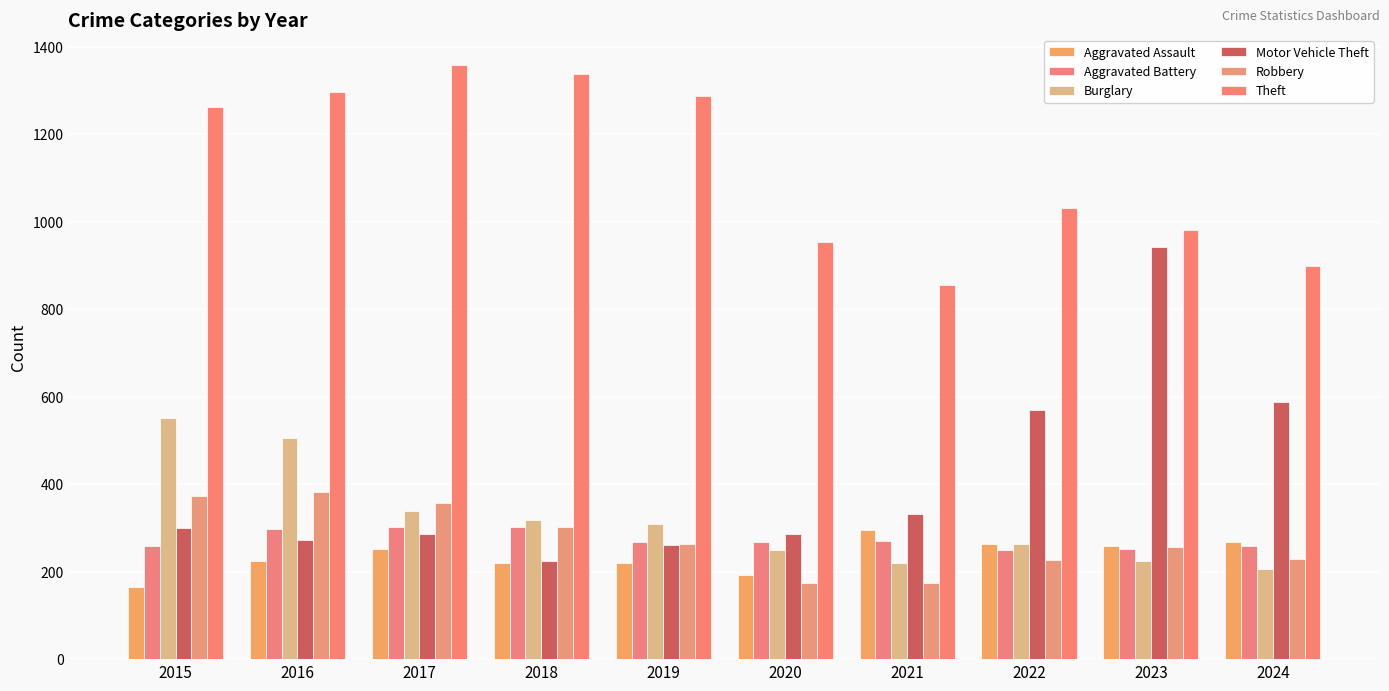

The value of Robbery at 2019 is 263. True or false?

True